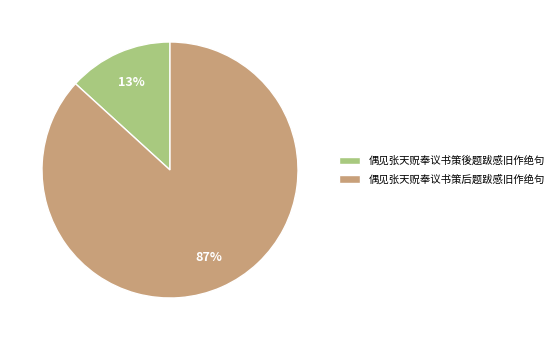

Does 偶见张天贶奉议书策后题跋感旧作绝句 represent more than half of the total?

Yes